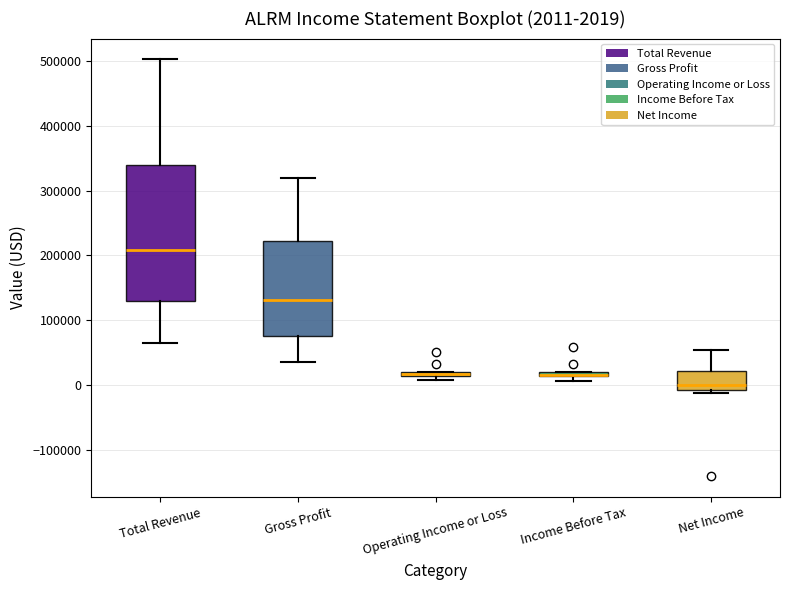

Which box is the tallest, from its lower edge to its upper edge?

Total Revenue